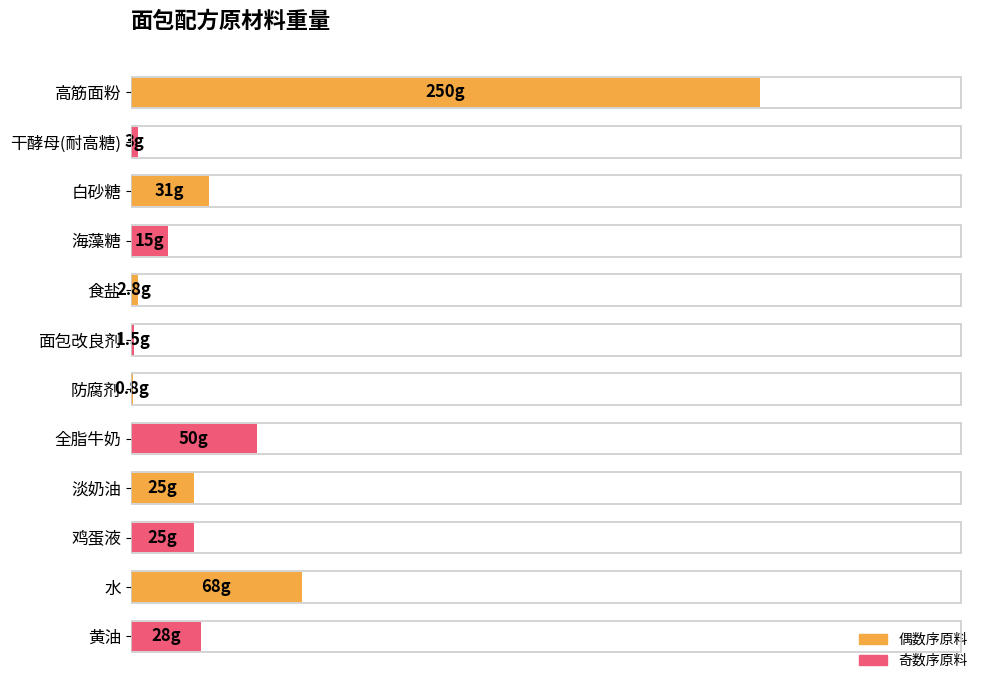

What is the difference between the maximum and minimum values?

249.2